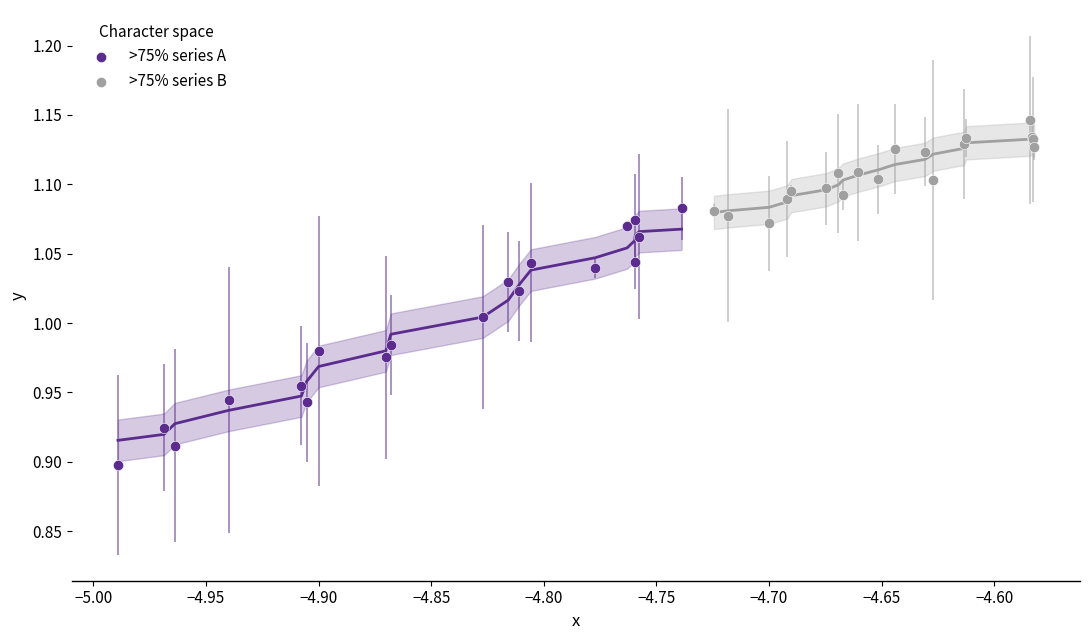

Which series reaches the minimum Y coordinate?

>75% series A